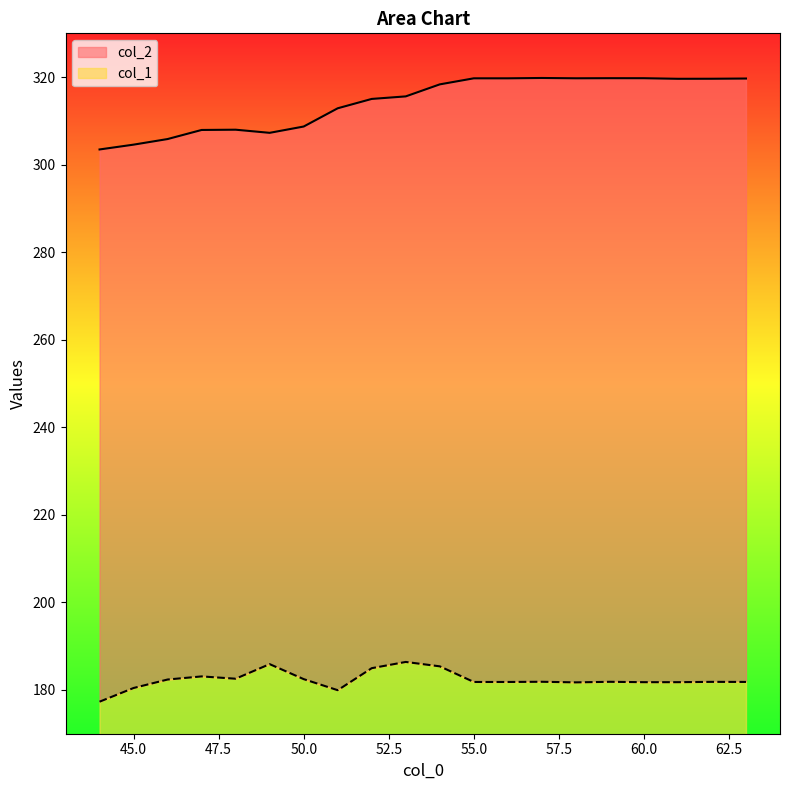

True or false: col_1 and col_2 cross at least once.

False